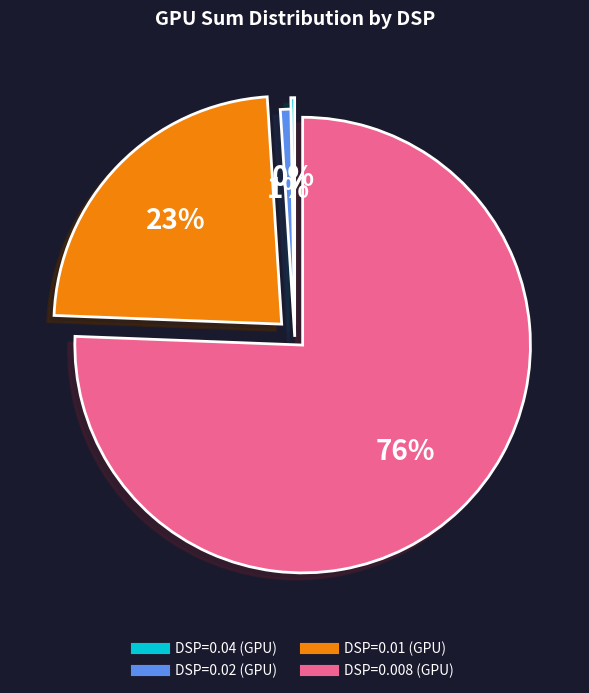

What is the largest slice in the pie chart?

DSP=0.008 (GPU)